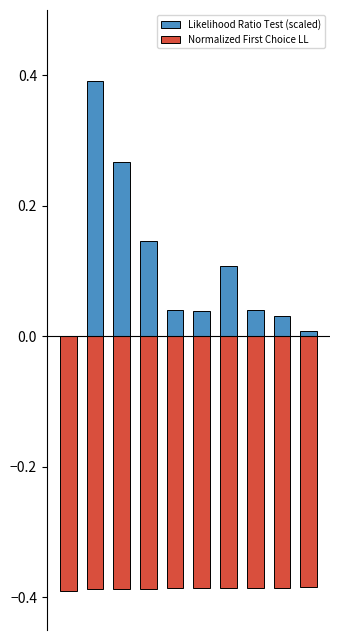

Which series has the widest spread of values?

Likelihood Ratio Test (scaled)